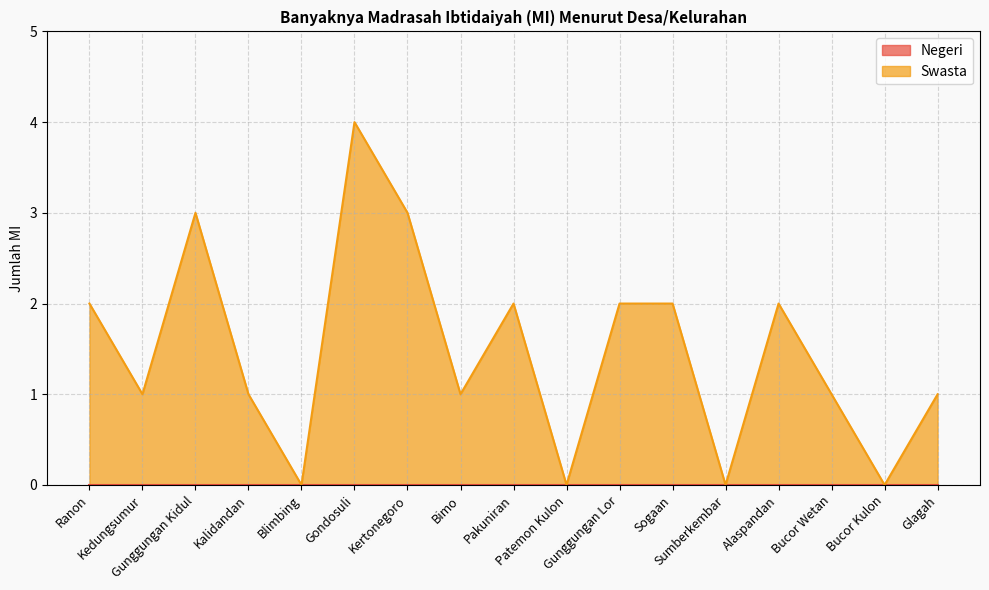

What is the average value?

1